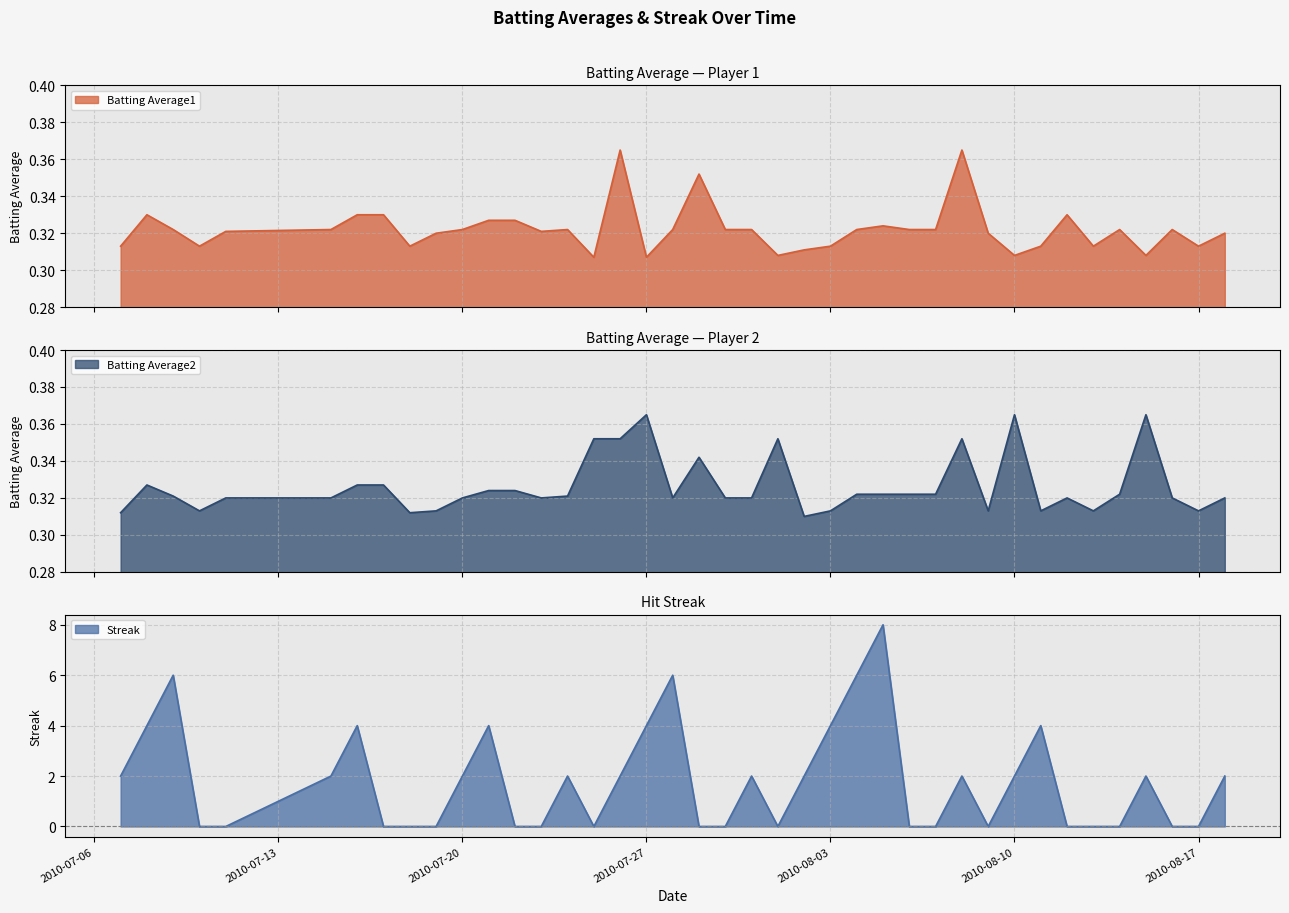

At which category is the sum across all series the highest?

2010-08-05